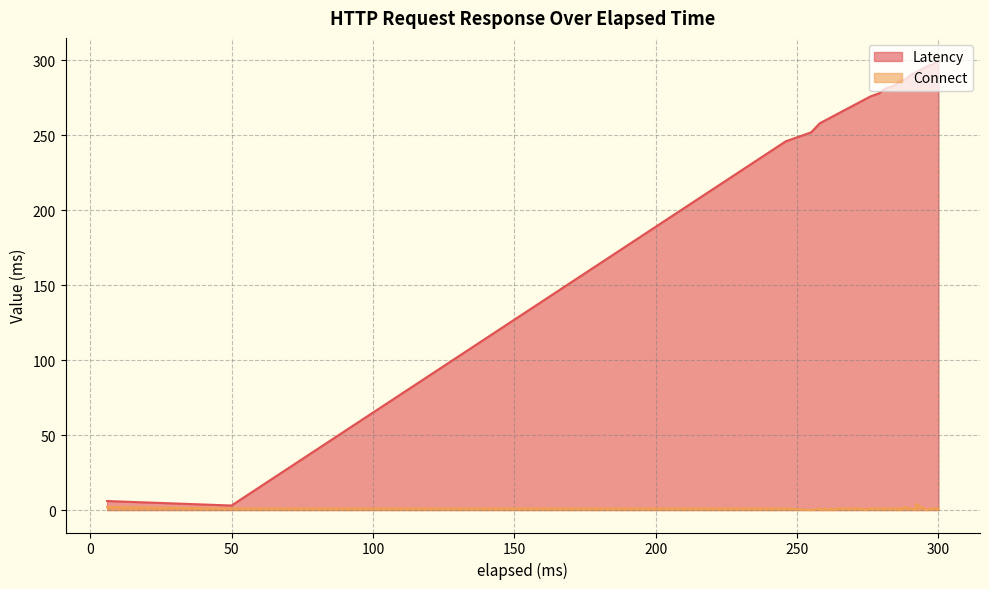

True or false: Latency and Connect cross at least once.

False